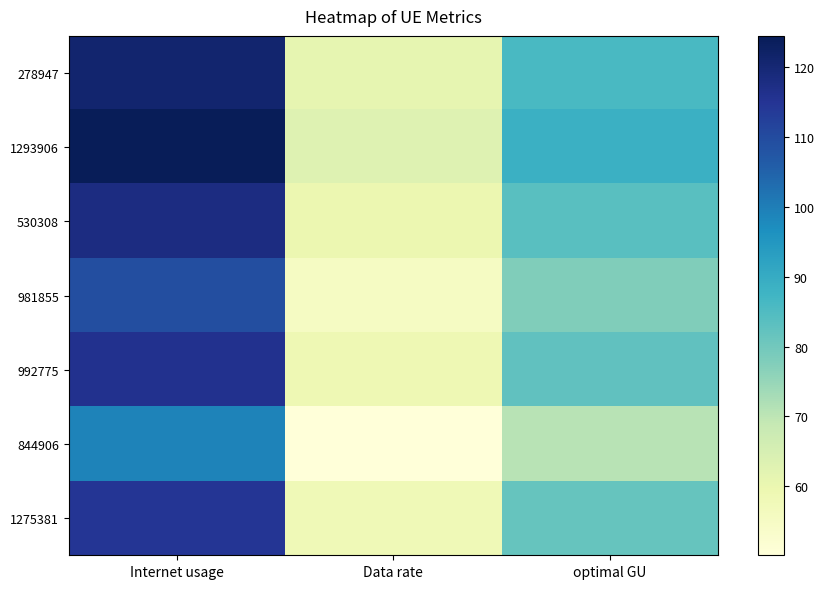

What is the total value across all series at Internet usage?

801.9